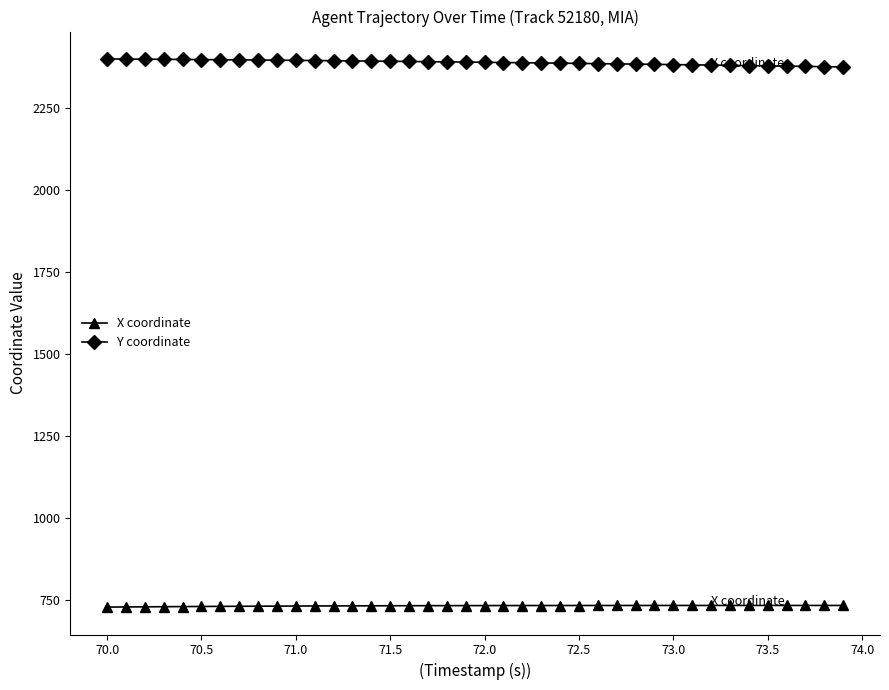

What is the maximum value for Y coordinate?

2400.9